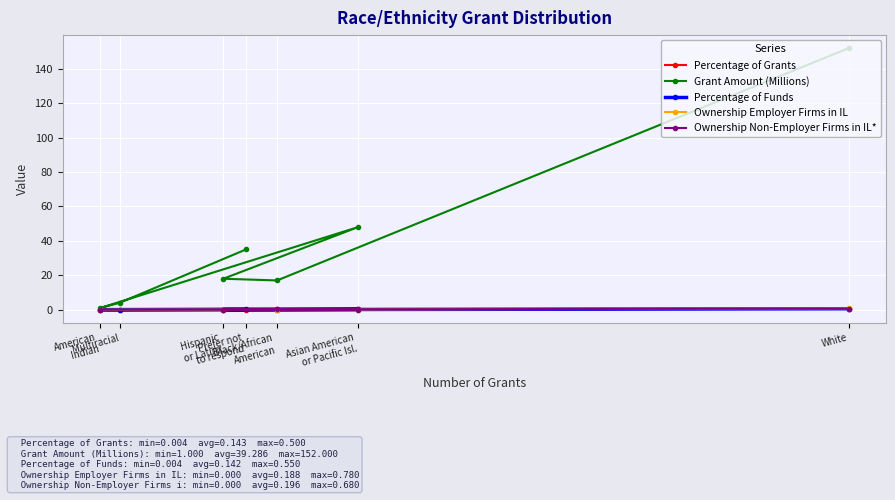

True or false: the data has more than 2 interior local peaks.

False